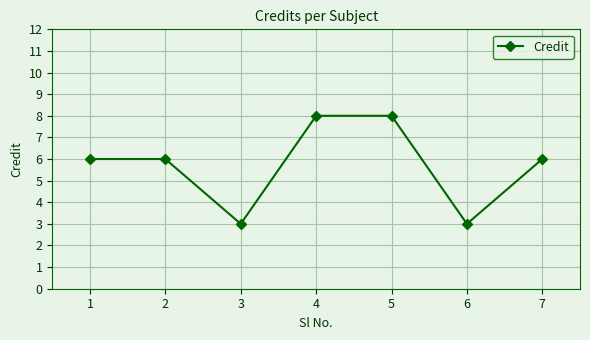

The value at 4 is 8. True or false?

True